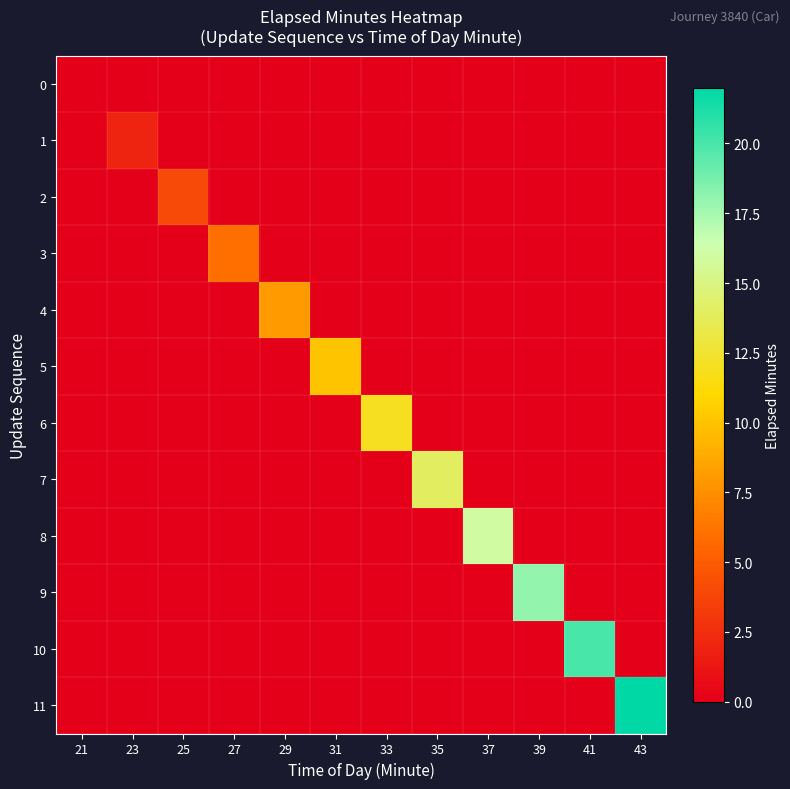

Reading right to left, transcribe all the data shown in this chart.

0: 43=0	41=0	39=0	37=0	35=0	33=0	31=0	29=0	27=0	25=0	23=0	21=0
1: 43=0	41=0	39=0	37=0	35=0	33=0	31=0	29=0	27=0	25=0	23=2	21=0
2: 43=0	41=0	39=0	37=0	35=0	33=0	31=0	29=0	27=0	25=4	23=0	21=0
3: 43=0	41=0	39=0	37=0	35=0	33=0	31=0	29=0	27=6	25=0	23=0	21=0
4: 43=0	41=0	39=0	37=0	35=0	33=0	31=0	29=8	27=0	25=0	23=0	21=0
5: 43=0	41=0	39=0	37=0	35=0	33=0	31=10	29=0	27=0	25=0	23=0	21=0
6: 43=0	41=0	39=0	37=0	35=0	33=12	31=0	29=0	27=0	25=0	23=0	21=0
7: 43=0	41=0	39=0	37=0	35=14	33=0	31=0	29=0	27=0	25=0	23=0	21=0
8: 43=0	41=0	39=0	37=16	35=0	33=0	31=0	29=0	27=0	25=0	23=0	21=0
9: 43=0	41=0	39=18	37=0	35=0	33=0	31=0	29=0	27=0	25=0	23=0	21=0
10: 43=0	41=20	39=0	37=0	35=0	33=0	31=0	29=0	27=0	25=0	23=0	21=0
11: 43=22	41=0	39=0	37=0	35=0	33=0	31=0	29=0	27=0	25=0	23=0	21=0